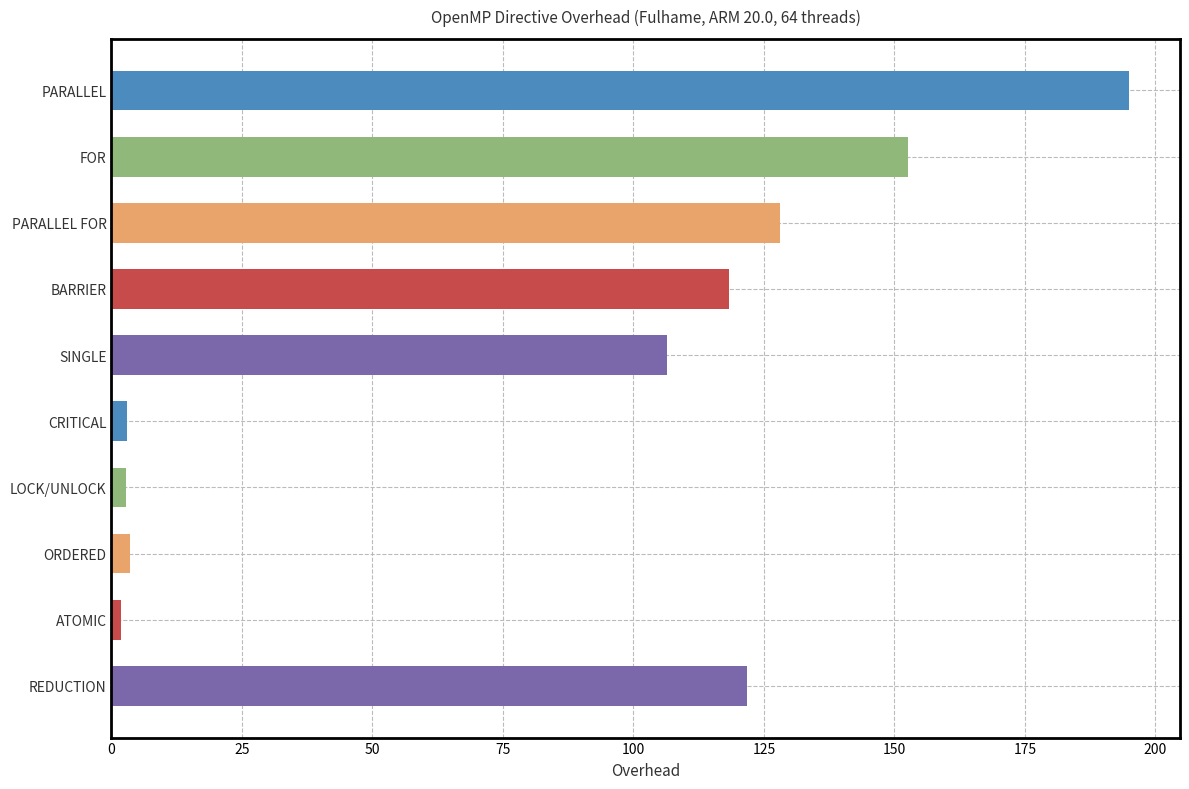

What is the greatest value displayed?

195.0